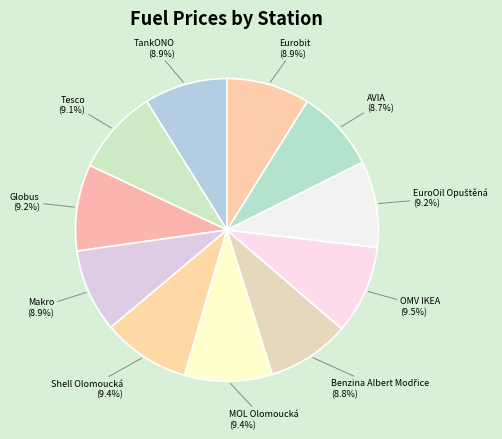

Is there a majority slice in this chart?

No